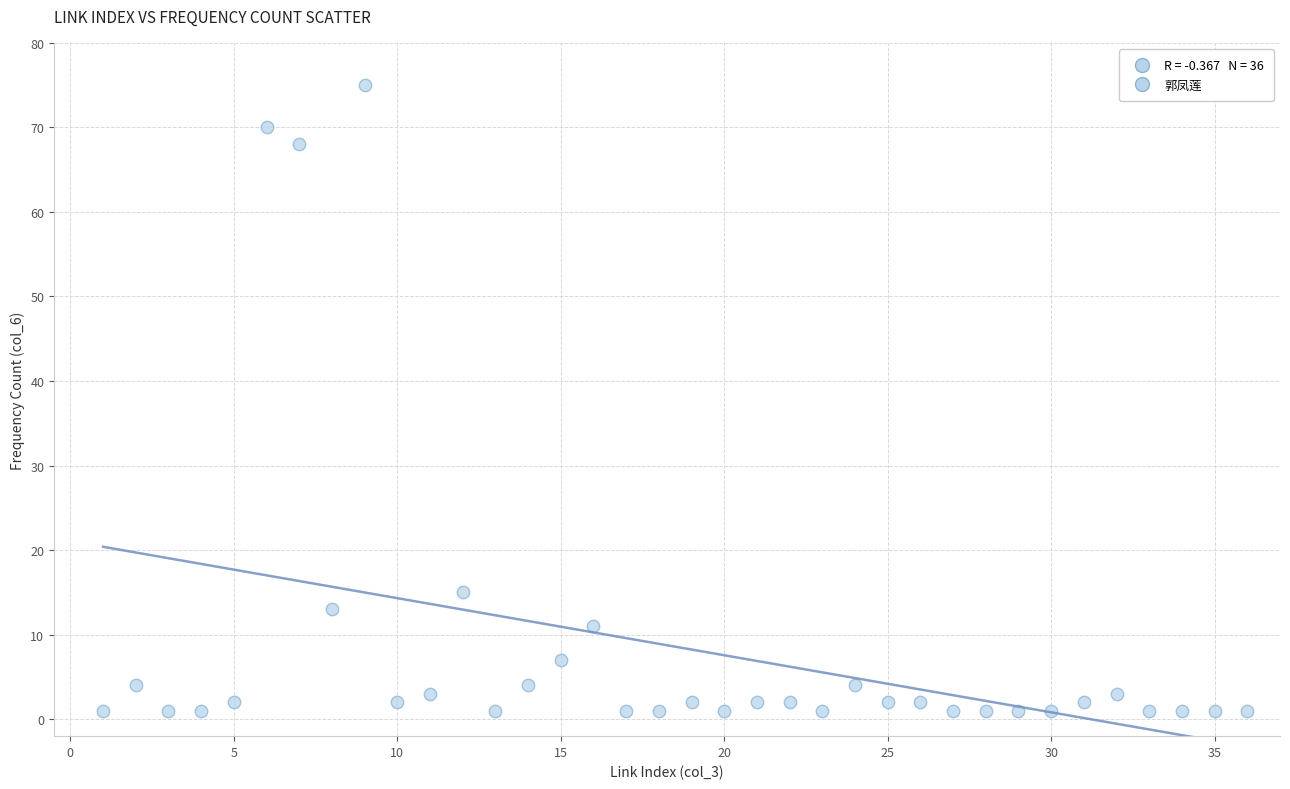

What Y value in the scatter plot is closest to 38?

15